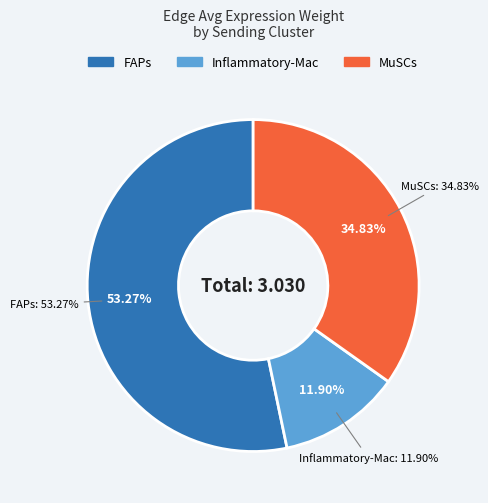

Which category has the smallest portion of the pie?

Inflammatory-Mac